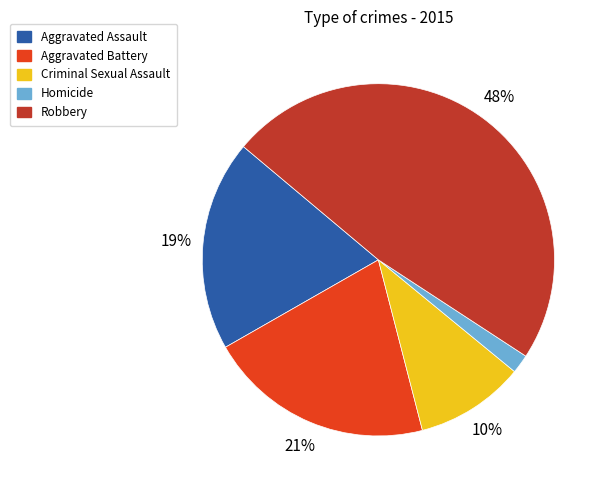

To the nearest percent, what percentage of the pie is Aggravated Assault?

19%